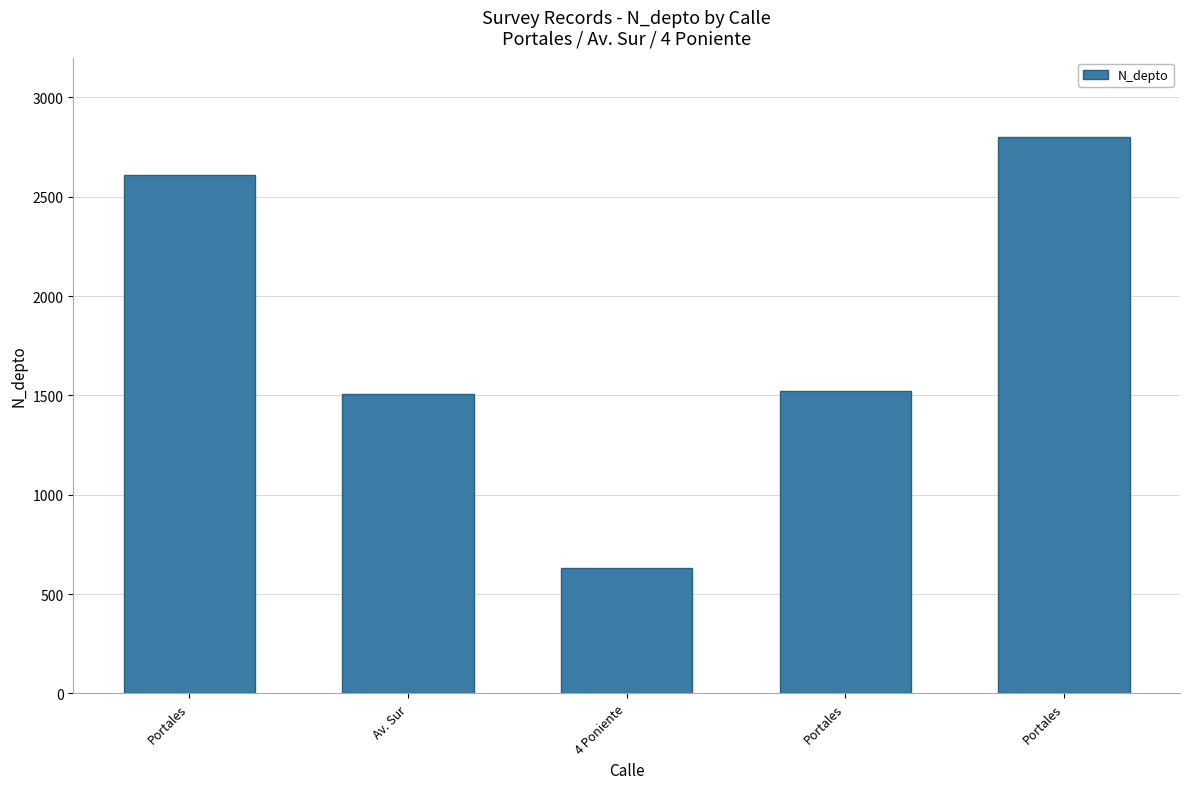

The value at 4 Poniente is 926. True or false?

False